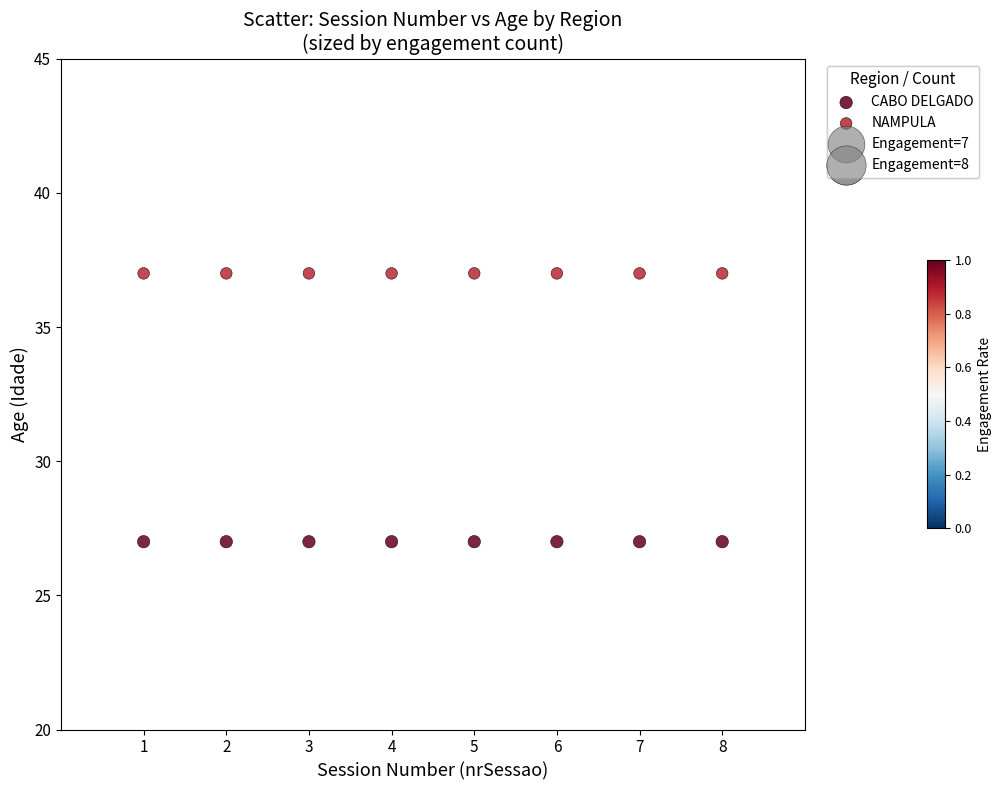

Which series contains the highest Y value?

NAMPULA